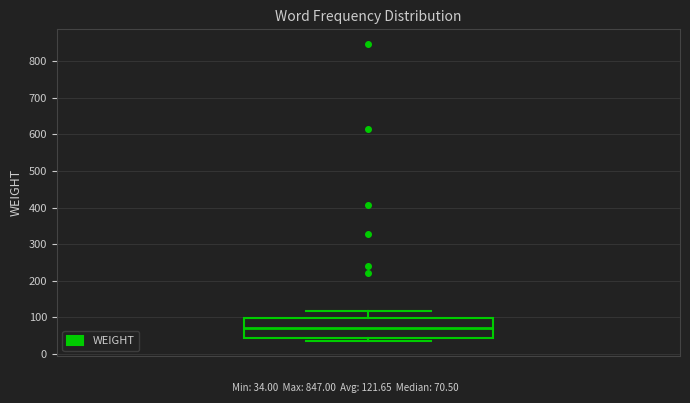

Transcribe this box plot: give where the median line is, the range the box spans, and where the two whiskers end, as read against the y-axis. The values are not printed on the chart, so give them approximately, as read against the axis.

median 70, box 40 to 100, whiskers 30 to 120